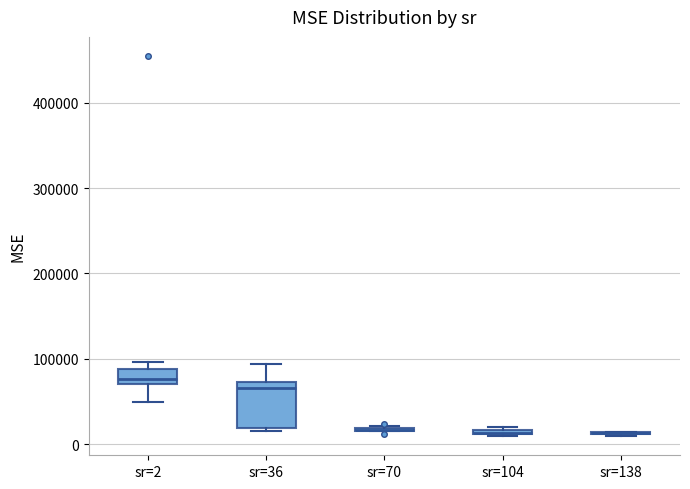

Which box is the tallest, from its lower edge to its upper edge?

sr=36